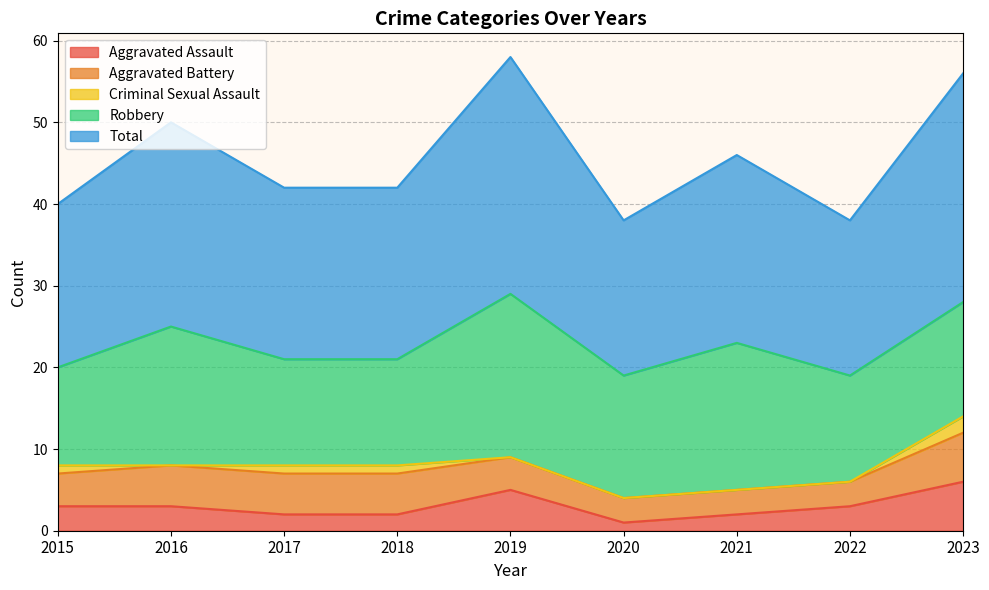

True or false: Criminal Sexual Assault has a value of -1 at 2022.

False